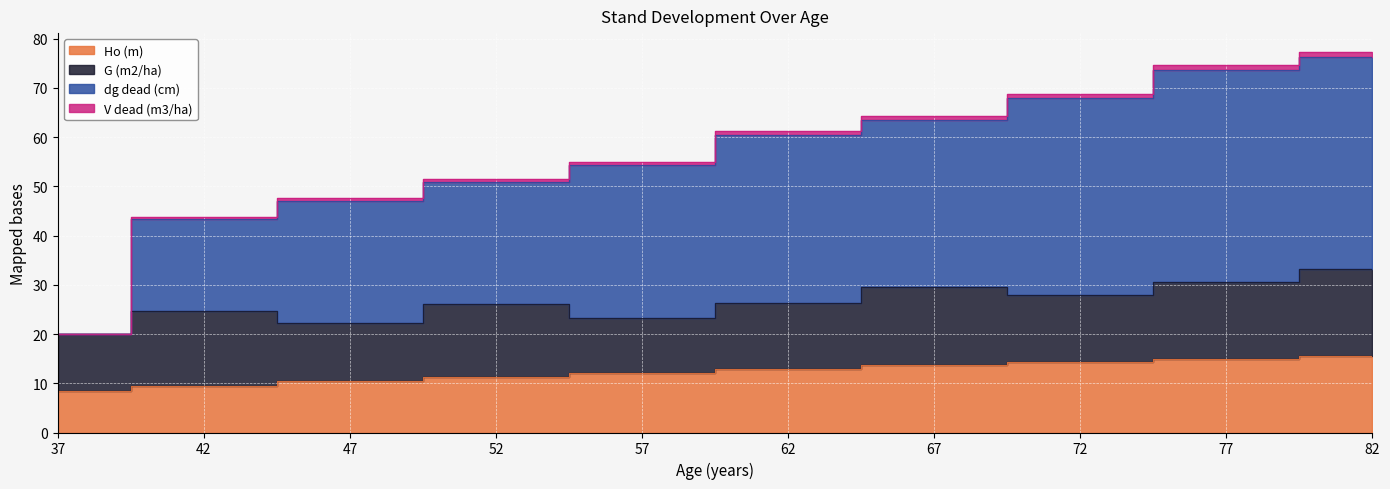

At which label does V dead (m3/ha) first exceed 60?

62